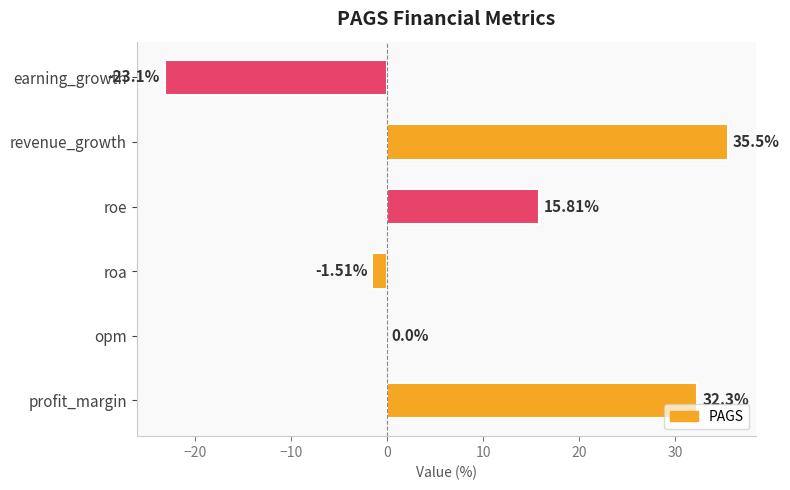

At which label is the value closest to 6?

opm